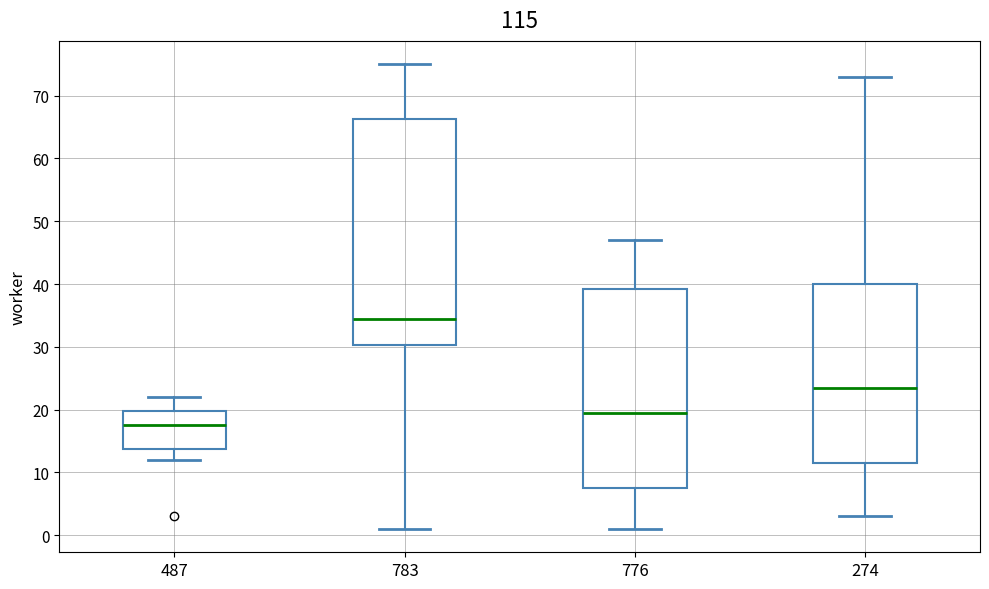

Reading left to right, transcribe this box plot: for each box, give where its median line is, the range the box spans, and where its two whiskers end, as read against the y-axis. The values are not printed on the chart, so give them approximately, as read against the axis.

487: median 18, box 14 to 20, whiskers 12 to 22
783: median 35, box 30 to 66, whiskers 1 to 75
776: median 20, box 8 to 39, whiskers 1 to 47
274: median 24, box 12 to 40, whiskers 3 to 73